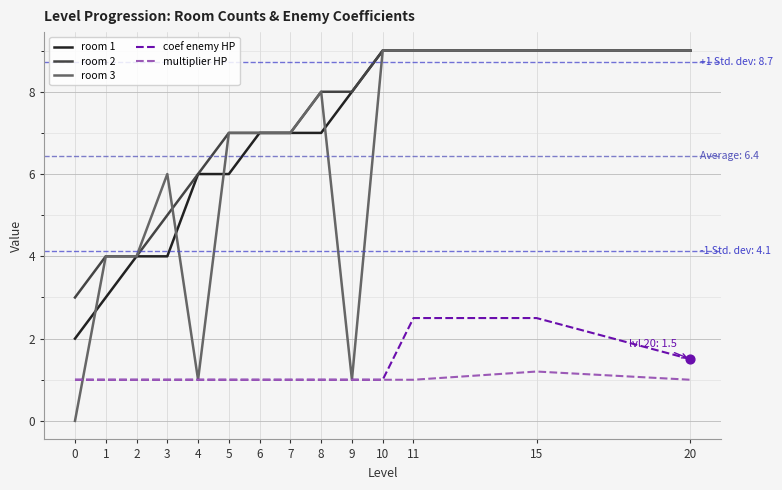

Which series has the widest spread of values?

room 3